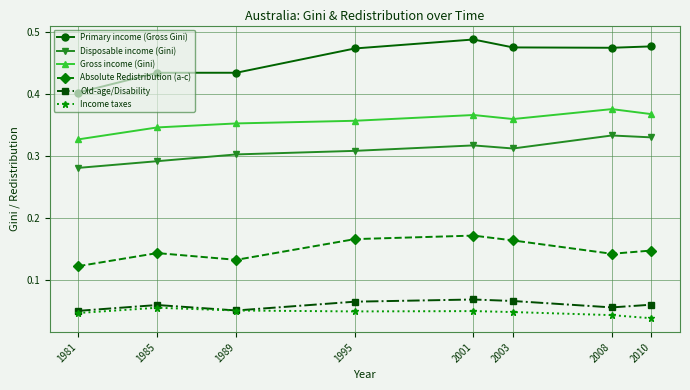

True or false: Primary income (Gross Gini) and Disposable income (Gini) intersect in this chart.

False